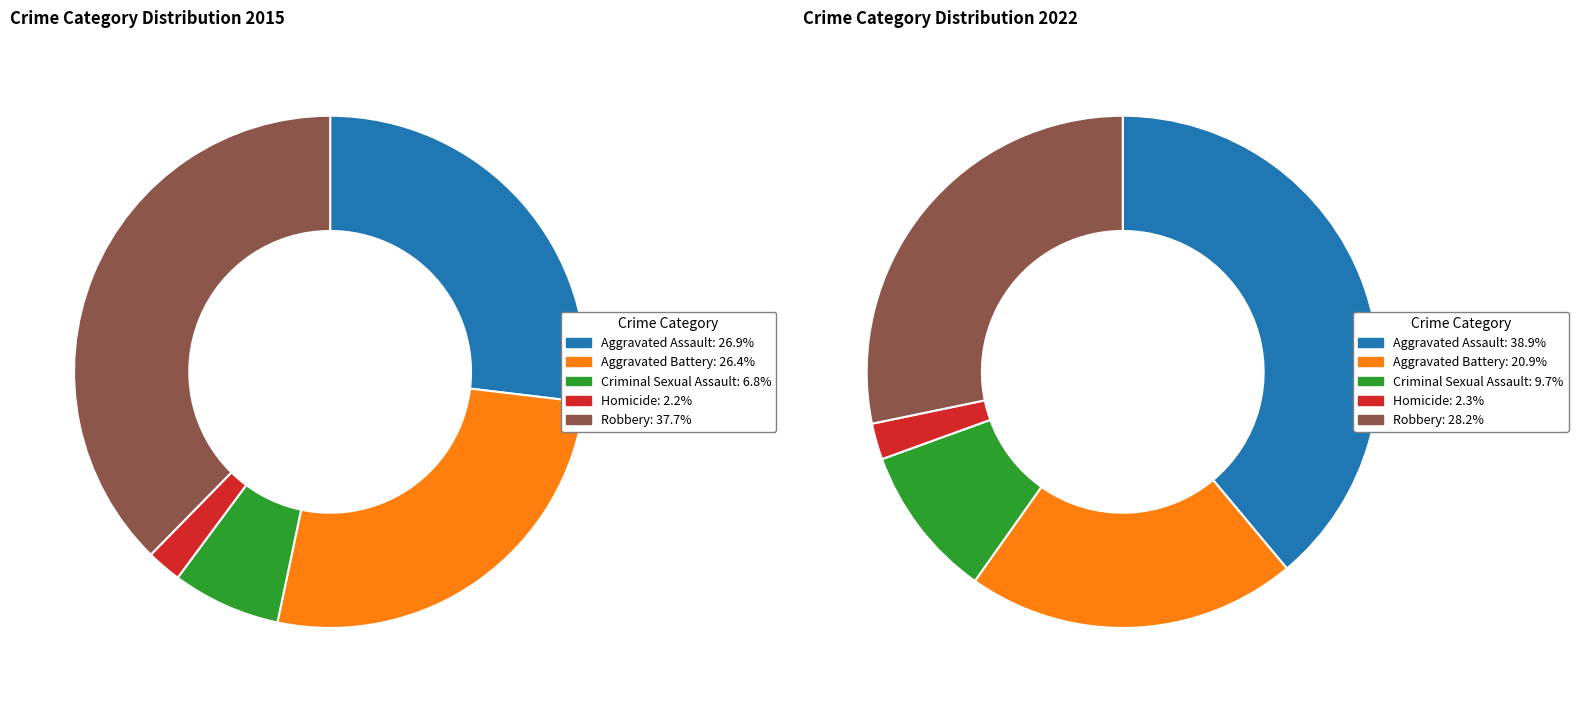

Is the sum of Aggravated Battery and Homicide greater than half?

No